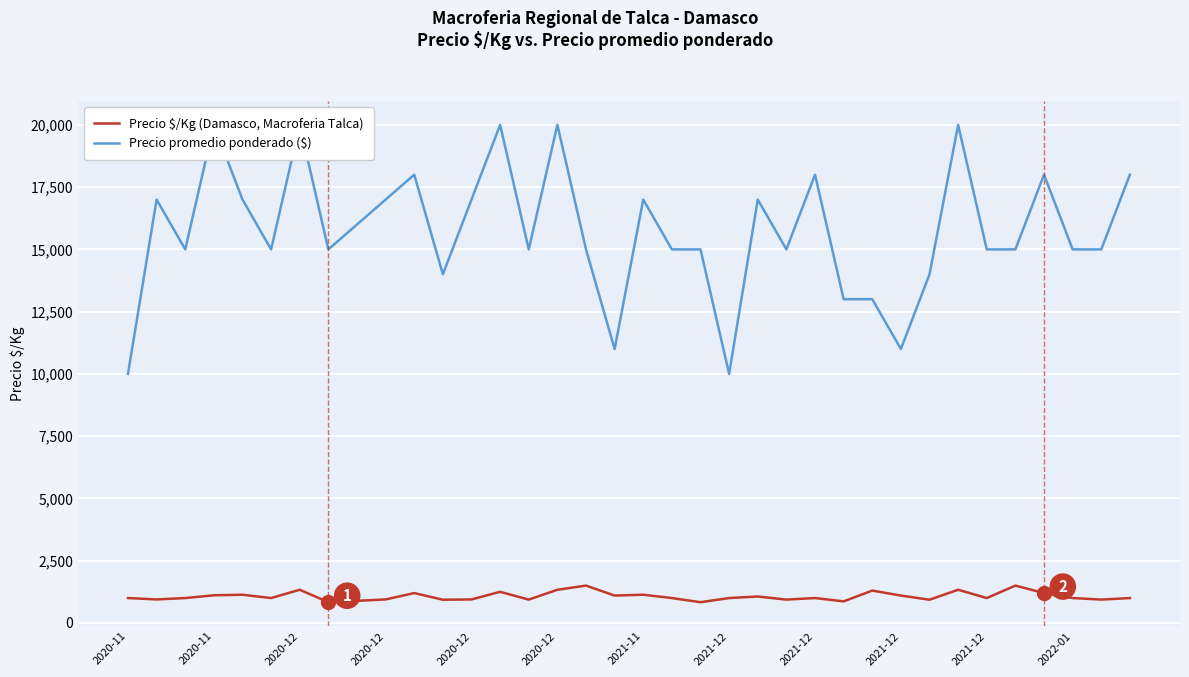

At which label does Precio $/Kg (Damasco, Talca) reach its minimum?

2021-12